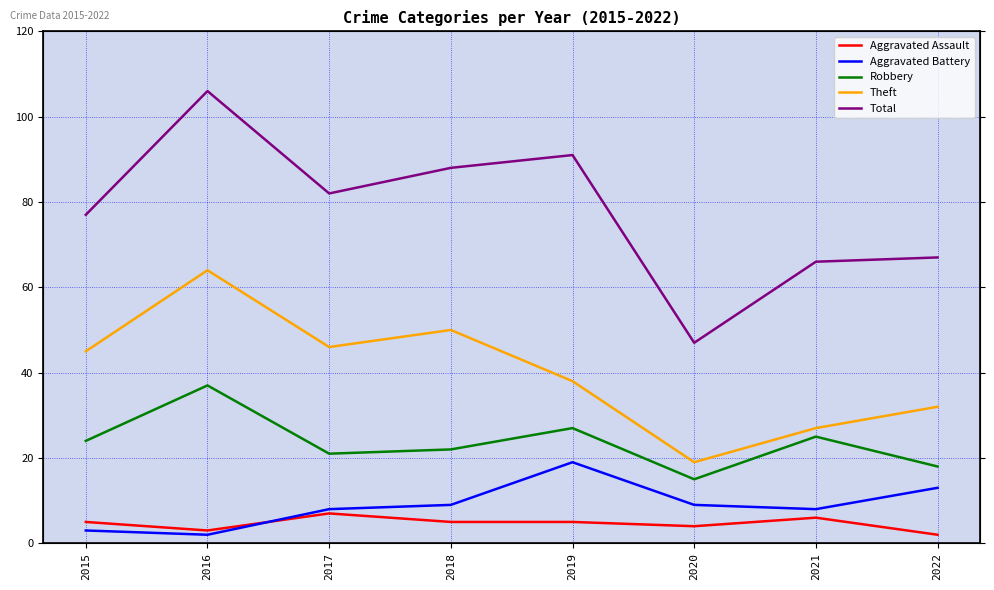

What is the lowest value of the Theft series?

19